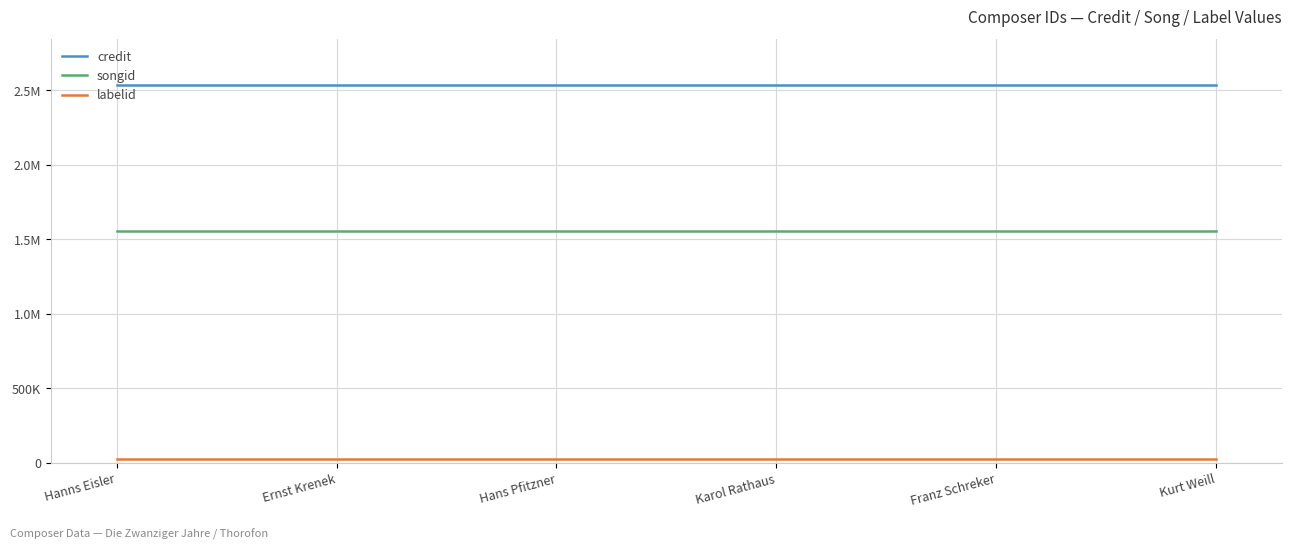

Does the chart display data point markers on the line(s)?

No